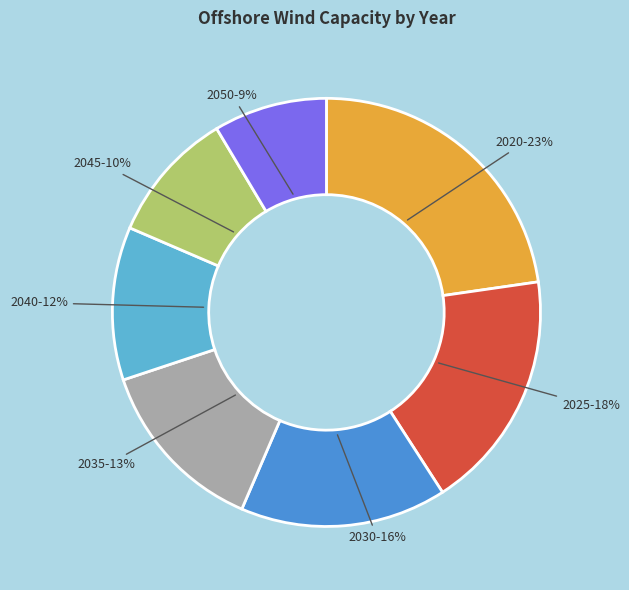

Does 2020 represent more than half of the total?

No